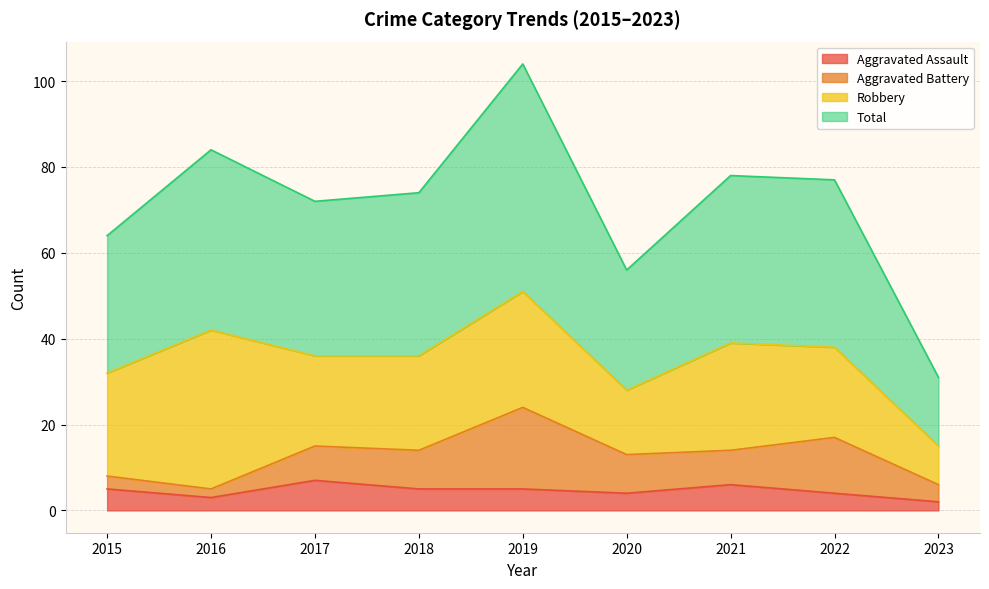

At which category does Aggravated Assault reach its first local valley?

2016